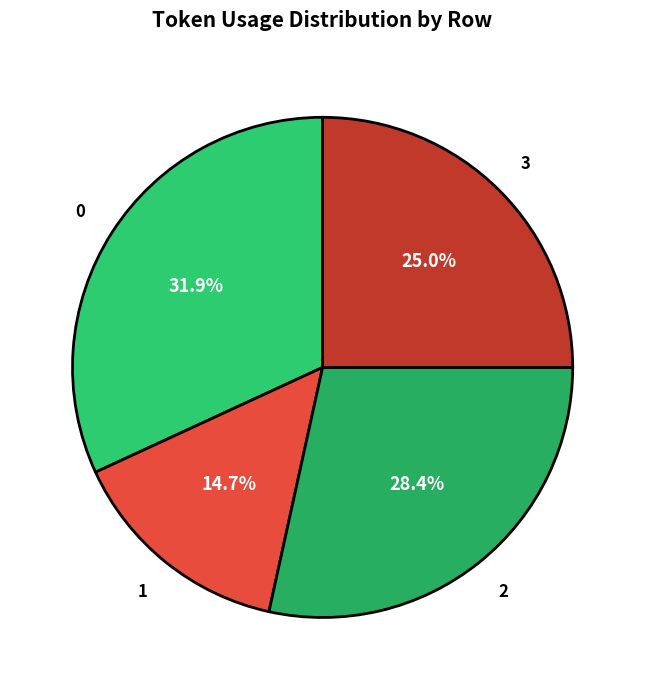

Is it true that 1 is 27% of the pie?

False